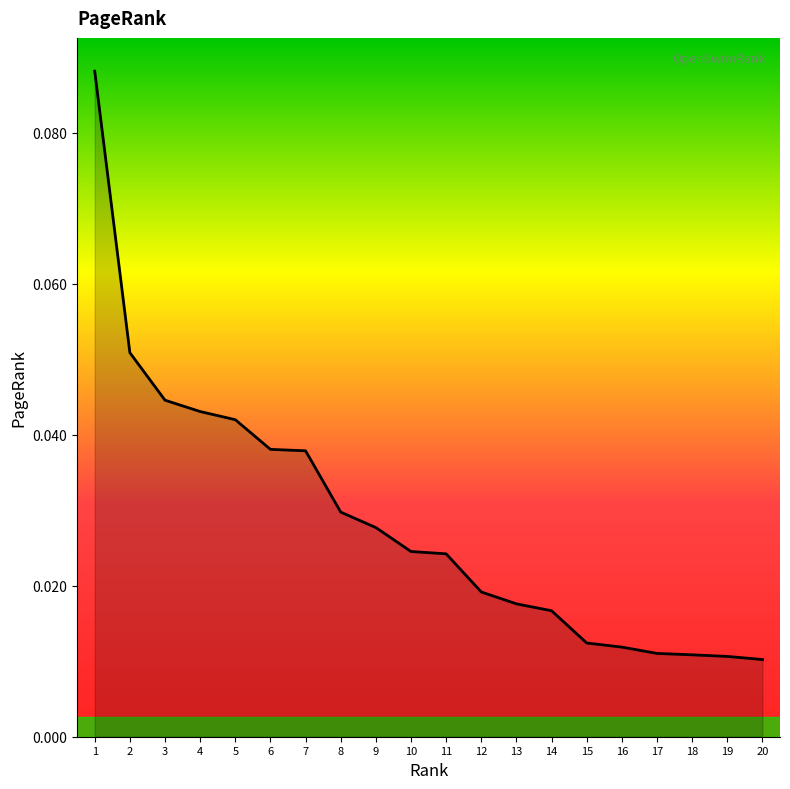

How many lines are shown in the chart?

1